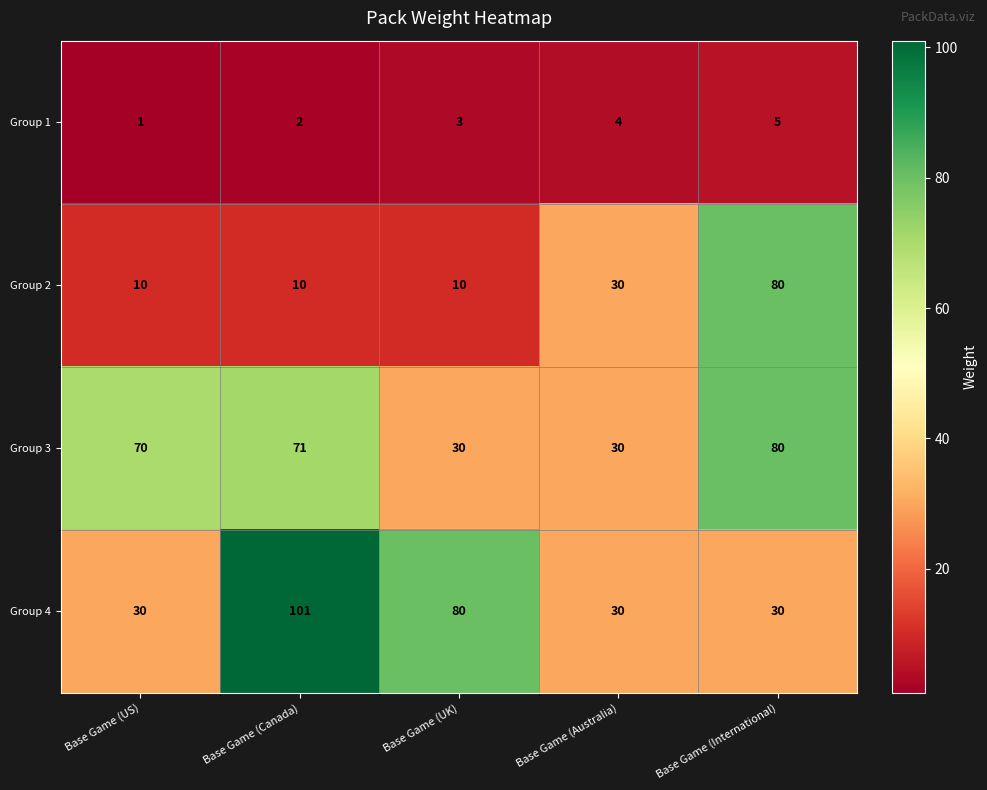

At how many categories does at least one series exceed 91?

1